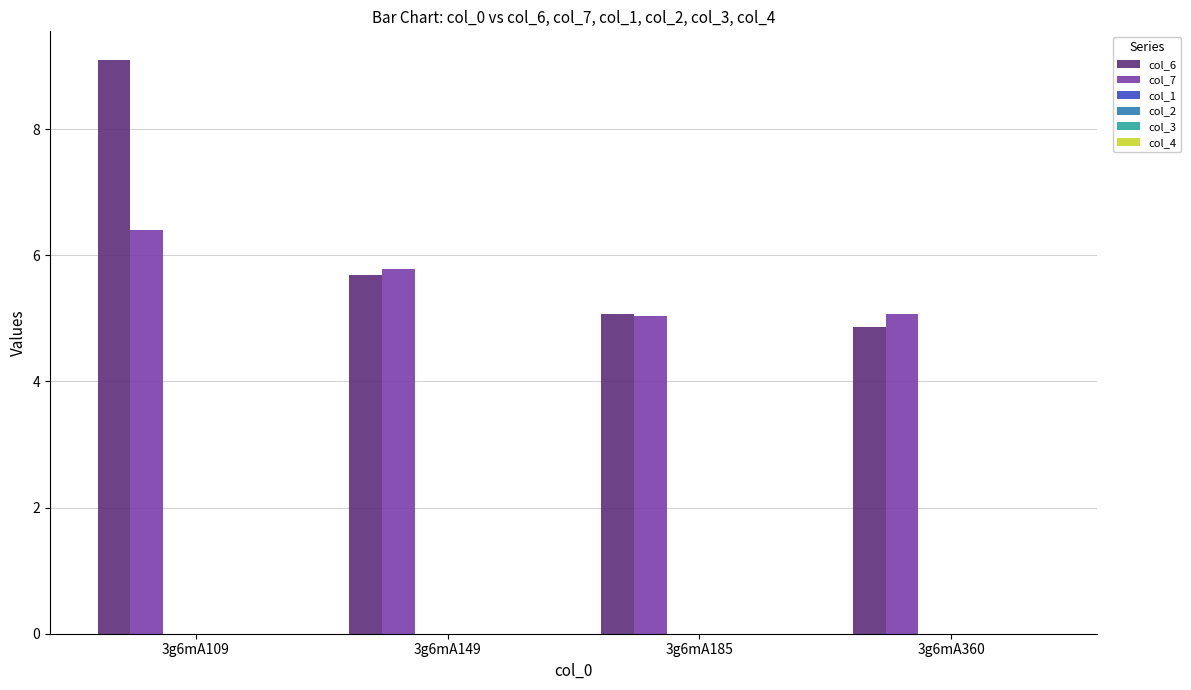

List the series in order of their overall mean, lowest first.

col_7, col_6